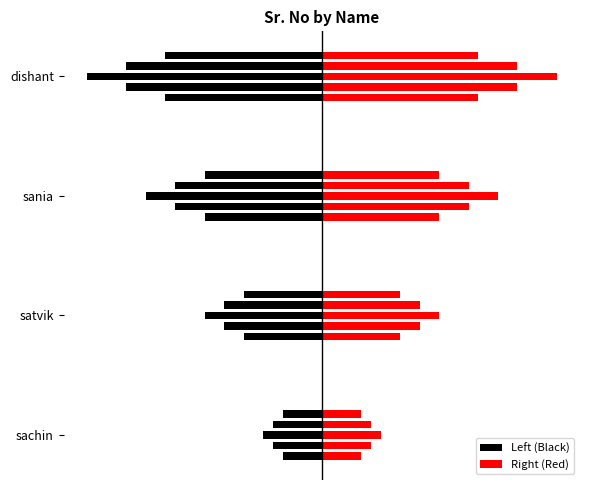

Rank the series at satvik from highest to lowest value.

Right (Red), Left (Black)